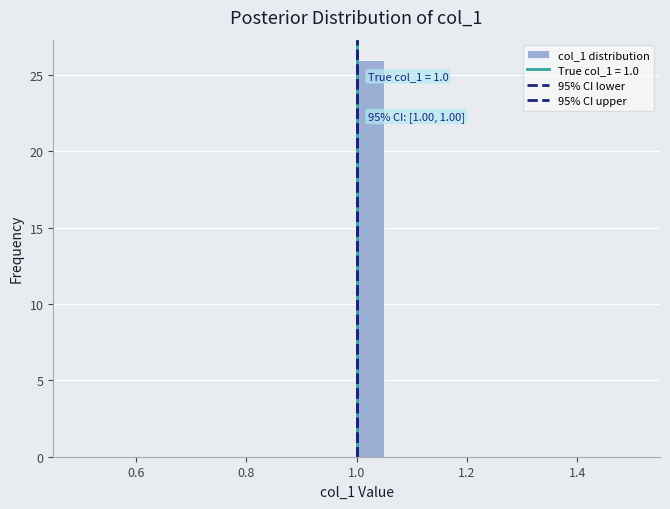

Read against the x-axis, roughly where is the centre of the tallest bar?

1.02